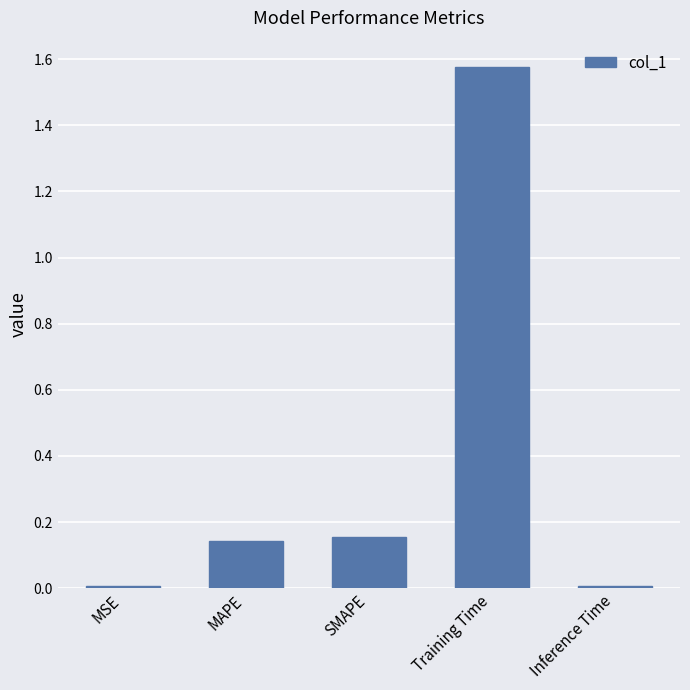

Which has a higher value, Training Time or Inference Time?

Training Time